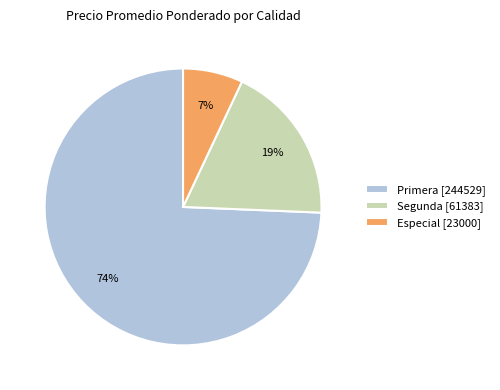

What is the ratio of the value at Primera [244529] to the value at Especial [23000]?

10.6